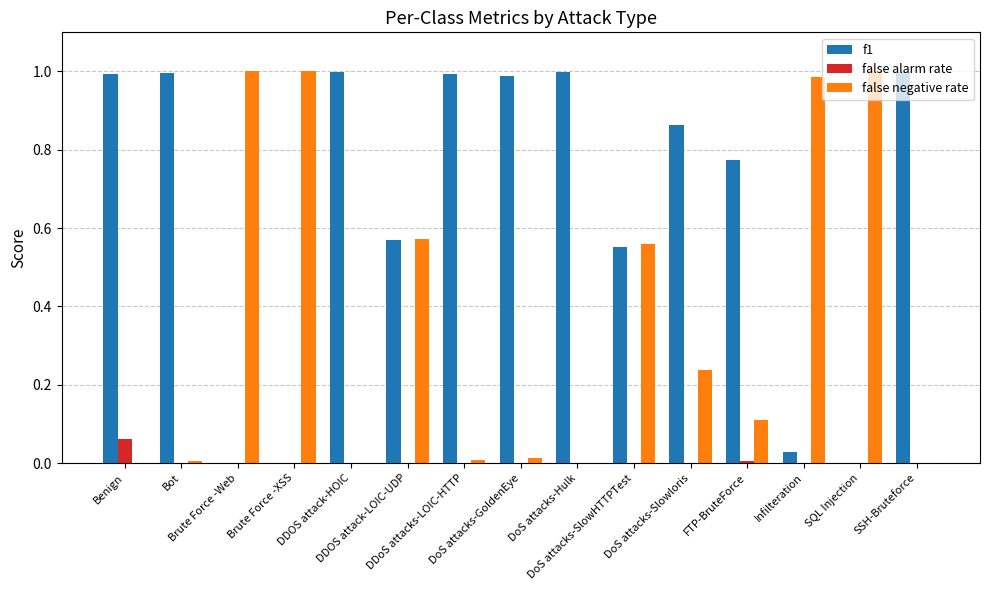

What is the sum of all f1 values?

9.8